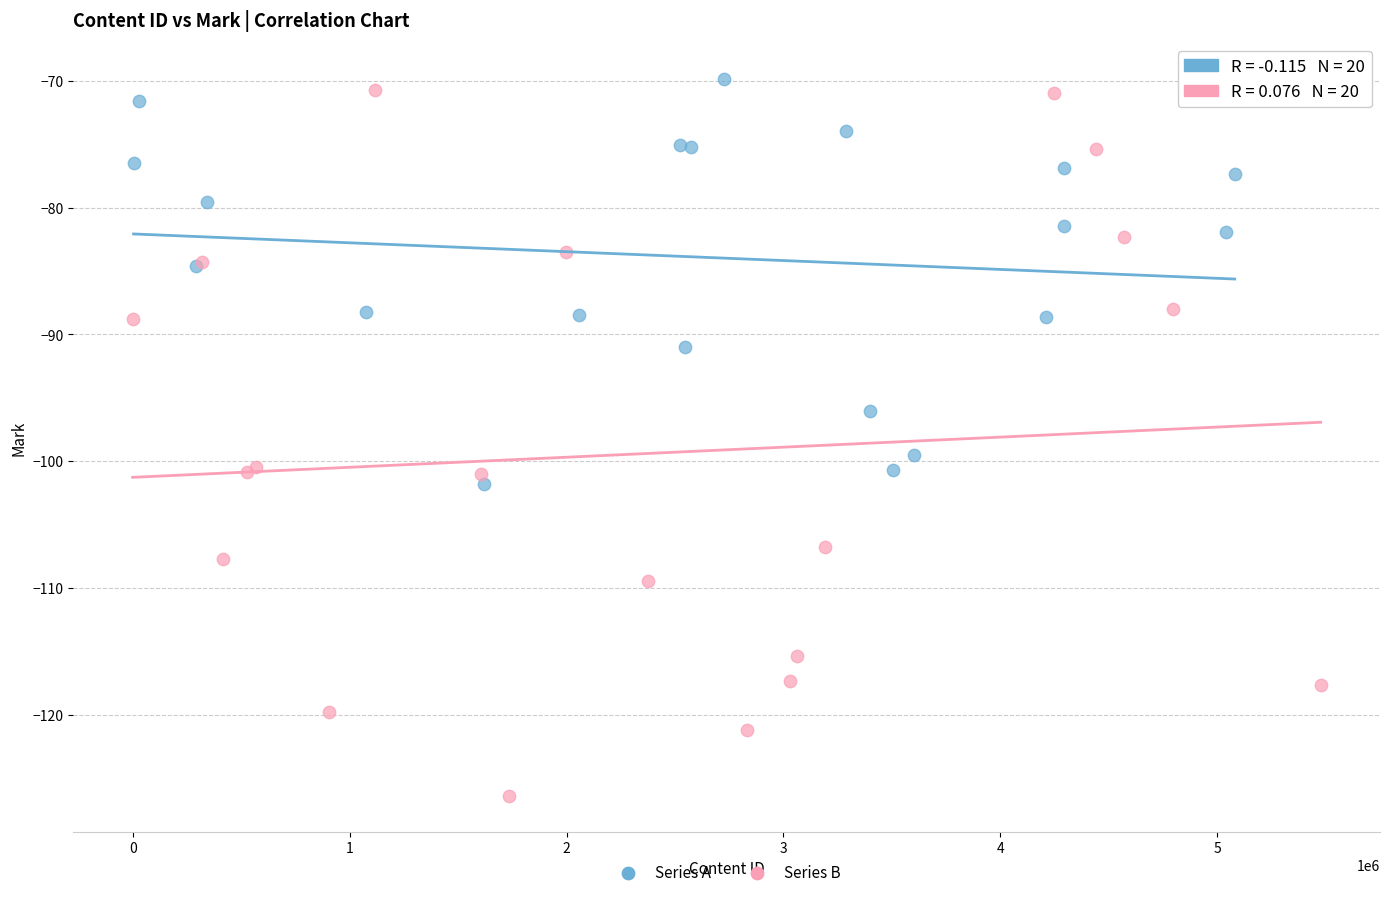

Which series reaches the maximum Y coordinate?

Series A